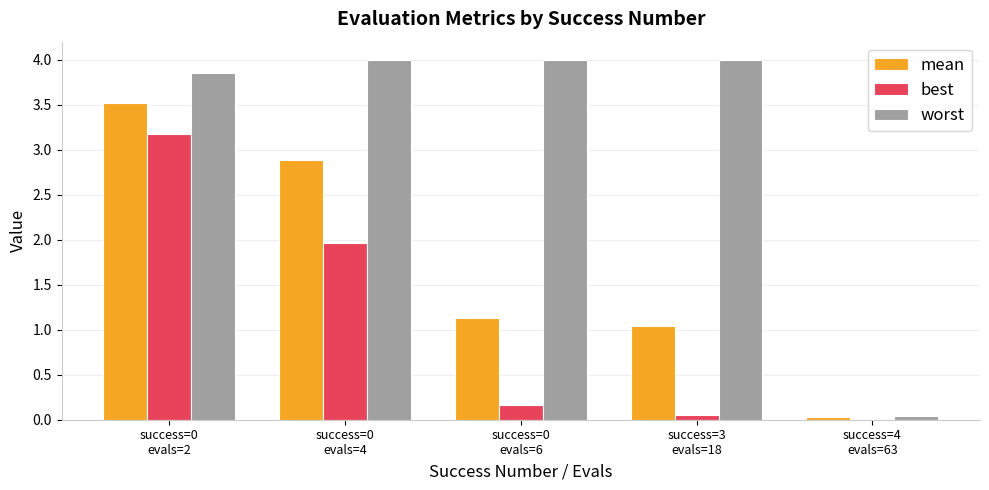

Which series has the widest spread of values?

worst